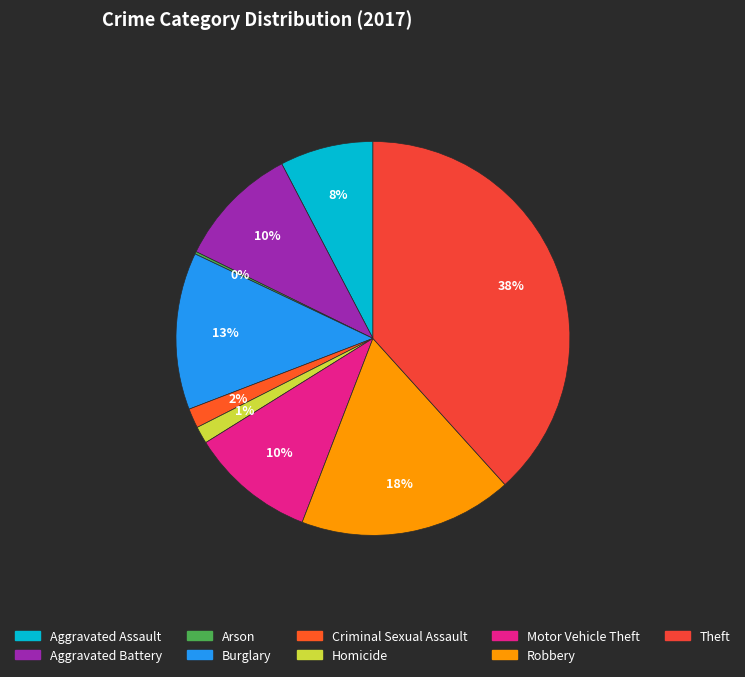

Combined, do Burglary and Aggravated Battery account for over 50%?

No